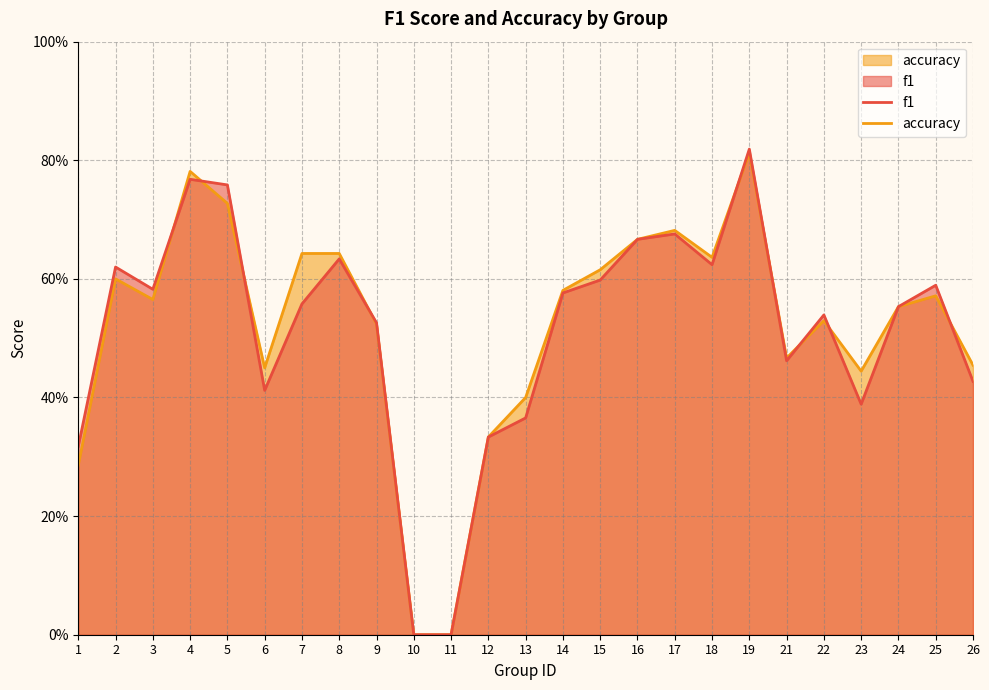

Where is the first local maximum for f1?

2